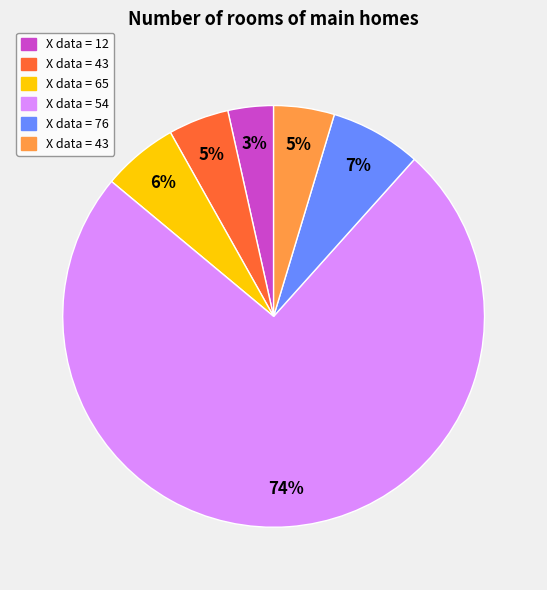

Is there a majority slice in this chart?

Yes